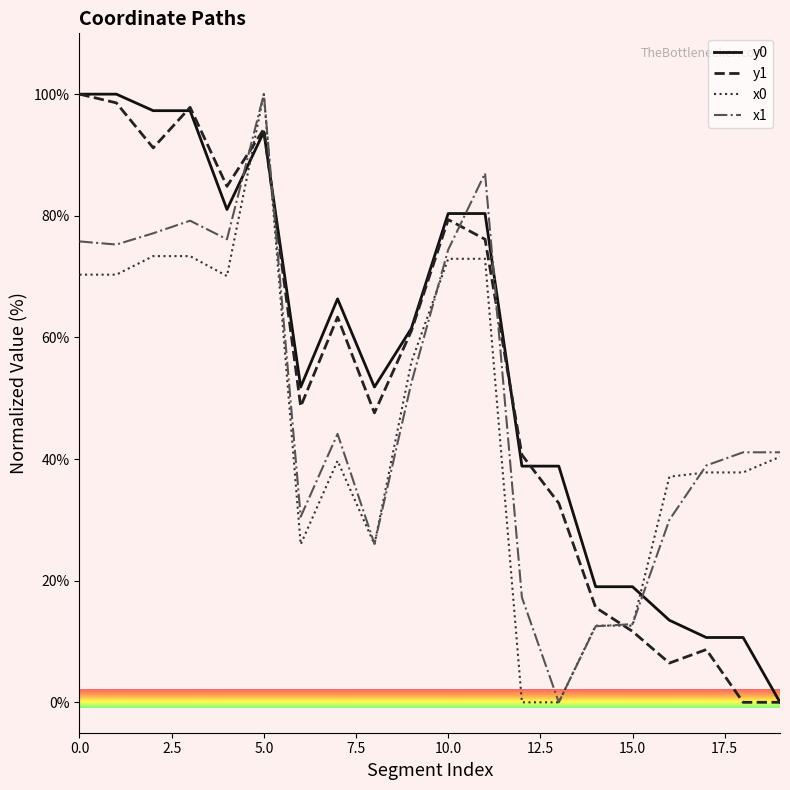

After their last crossing, which series has the higher values: x1 or y1?

x1